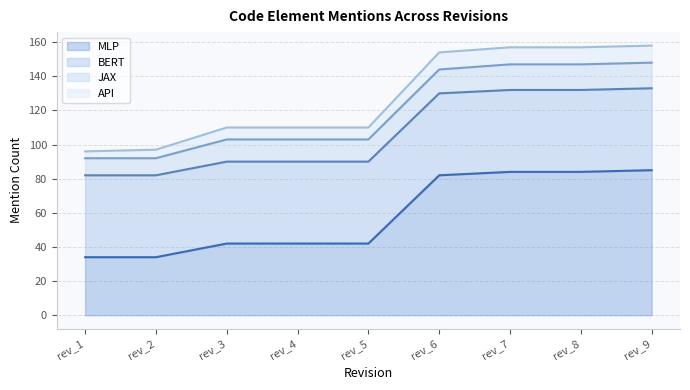

What is the value of the BERT (line) point at the 1st from the left?

82